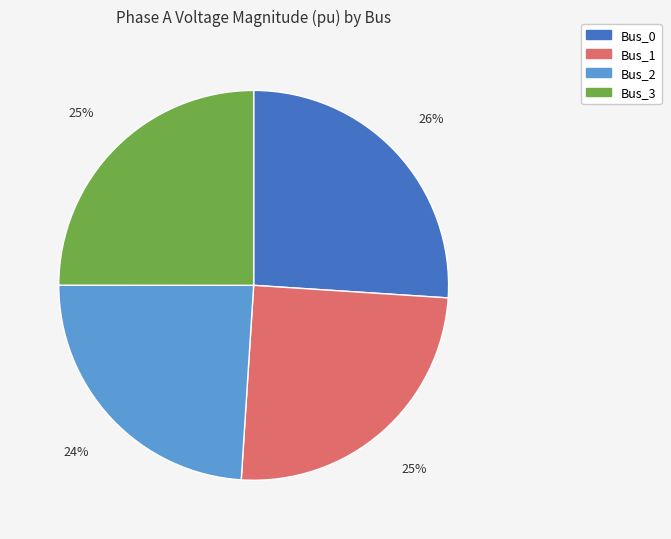

Between Bus_1 and Bus_2, which is larger?

Bus_1